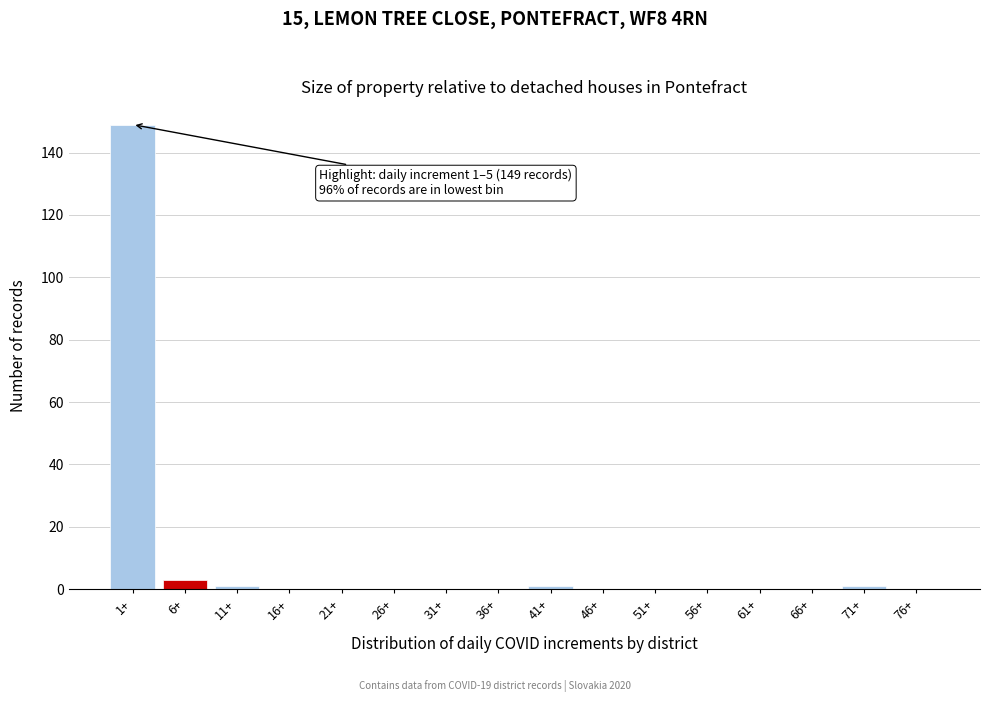

Reading left to right, transcribe all the data shown in this chart.

1+=149	6+=3	11+=1	16+=0	21+=0	26+=0	31+=0	36+=0	41+=1	46+=0	51+=0	56+=0	61+=0	66+=0	71+=1	76+=0